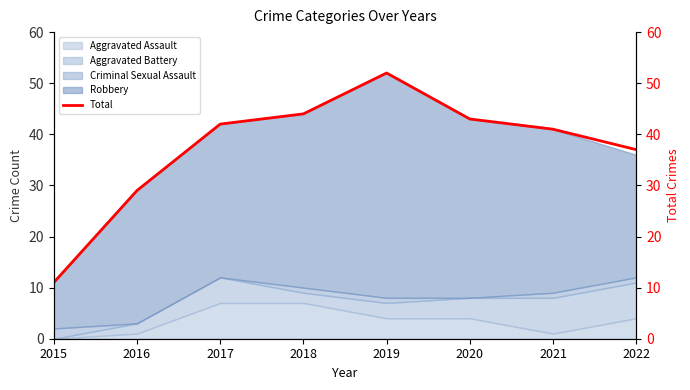

At which category does the data reach its first local peak?

2019